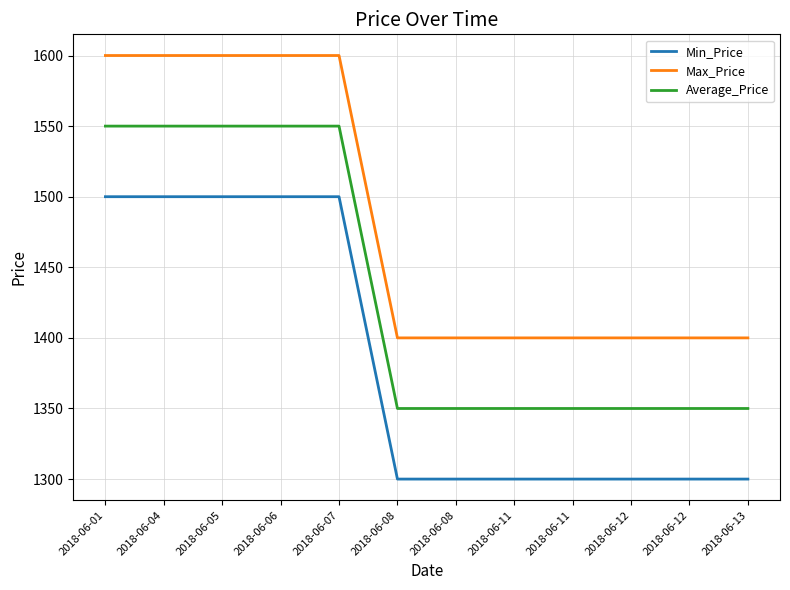

Does the chart display data point markers on the line(s)?

No